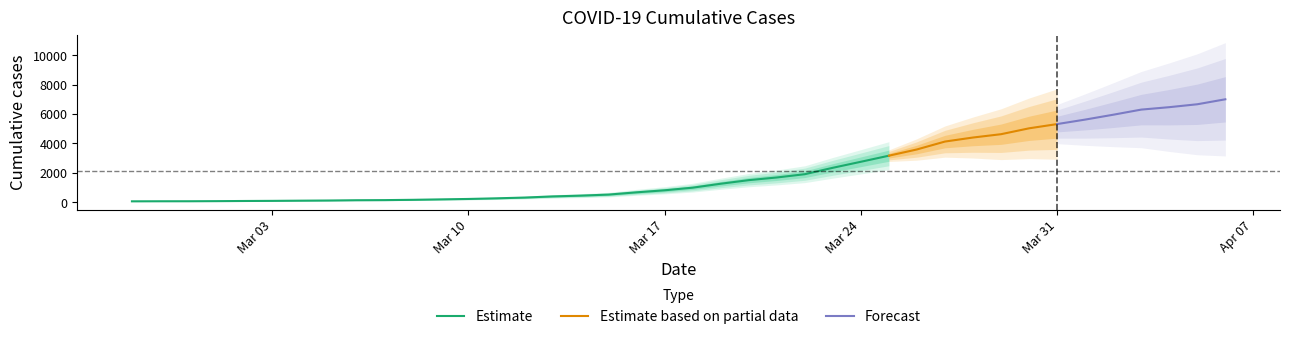

The value at 2020-04-04 is 6465. True or false?

True